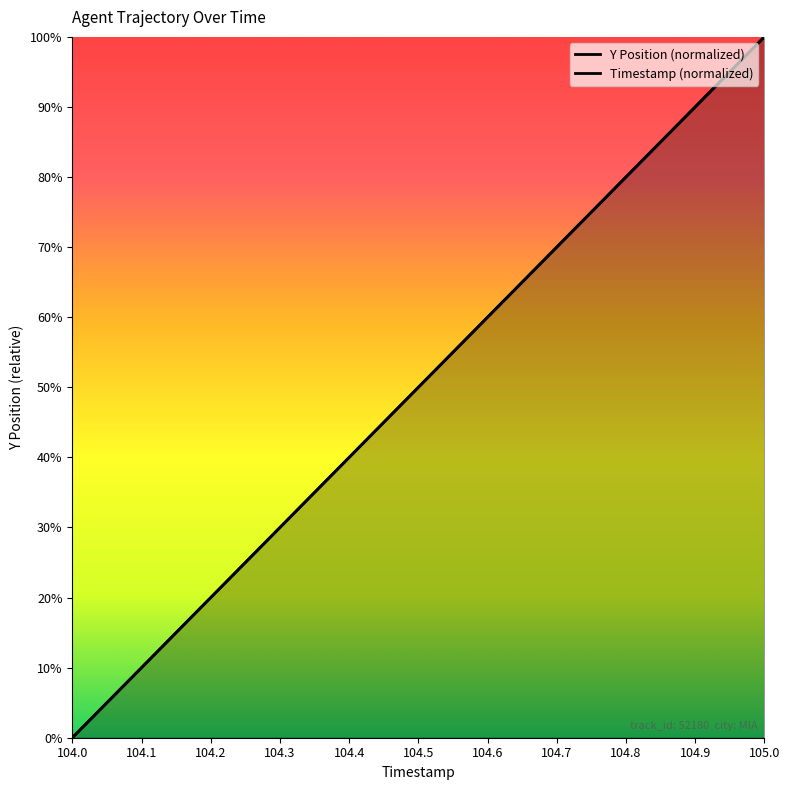

True or false: Y Position (normalized) and Timestamp (normalized) intersect in this chart.

True